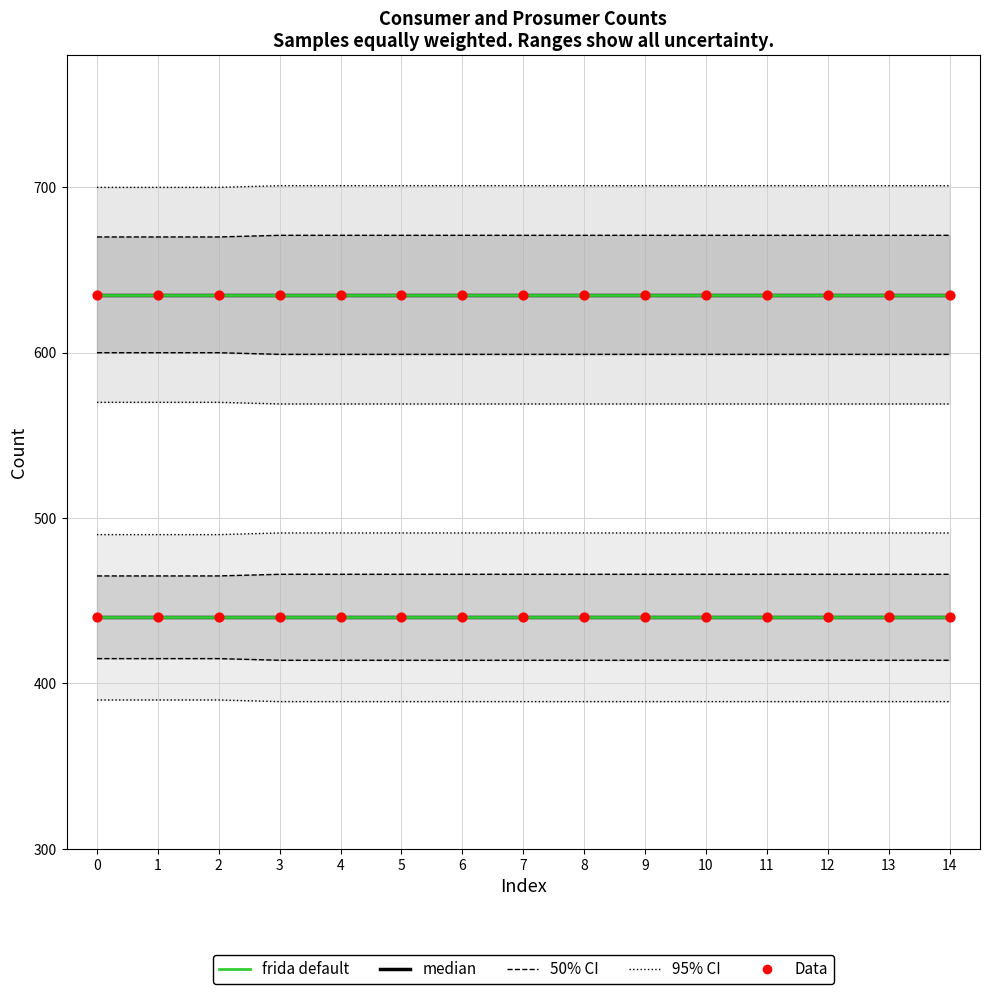

Is the value of Consumers Data at 13 greater than the value of Prosumers (median) at 1?

Yes